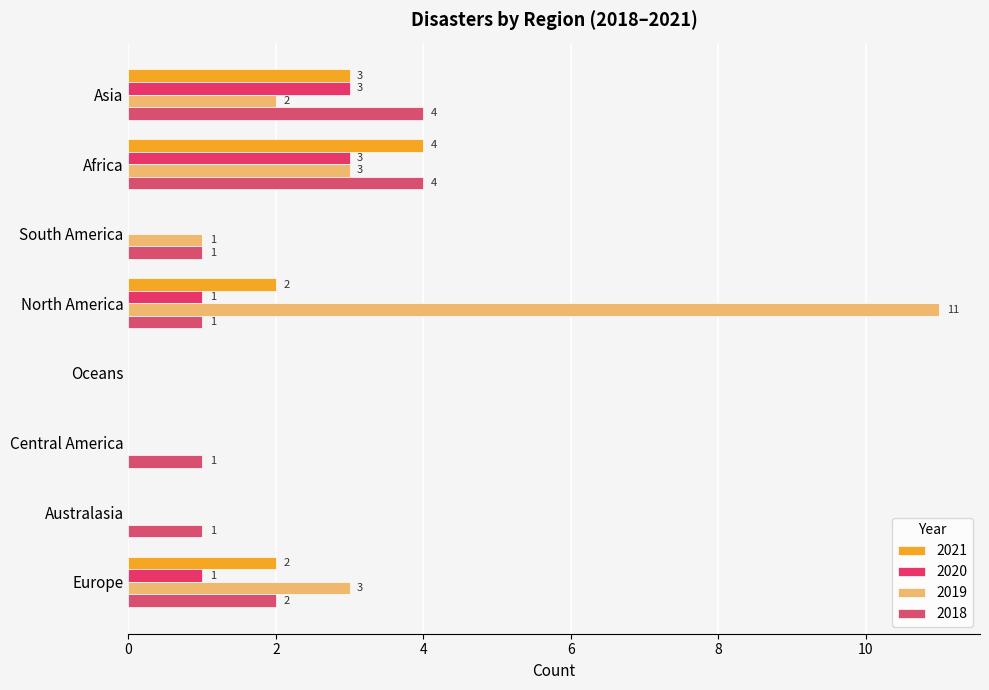

Reading left to right, transcribe all the data shown in this chart.

2021: Asia=3	Africa=4	South America=0	North America=2	Oceans=0	Central America=0	Australasia=0	Europe=2
2020: Asia=3	Africa=3	South America=0	North America=1	Oceans=0	Central America=0	Australasia=0	Europe=1
2019: Asia=2	Africa=3	South America=1	North America=11	Oceans=0	Central America=0	Australasia=0	Europe=3
2018: Asia=4	Africa=4	South America=1	North America=1	Oceans=0	Central America=1	Australasia=1	Europe=2